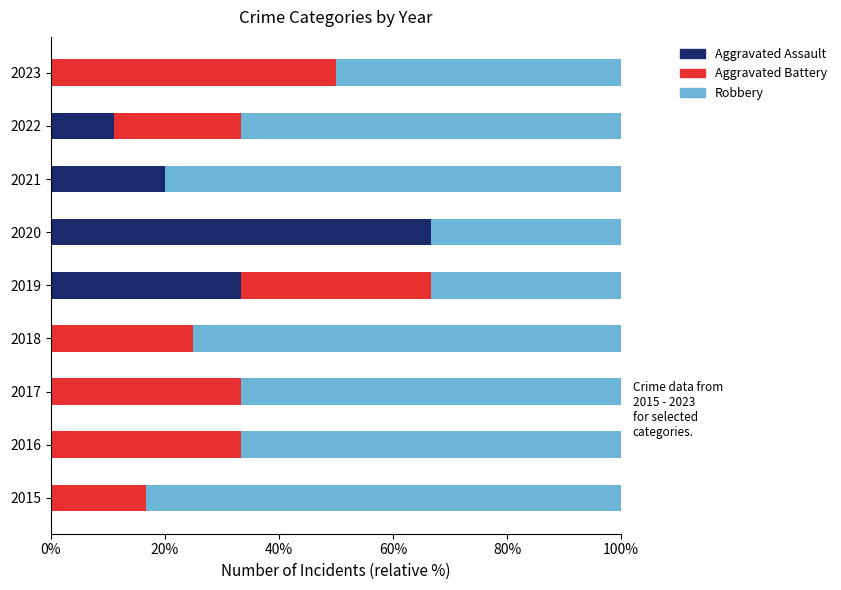

What is the total value across all series at 2018?

100.0